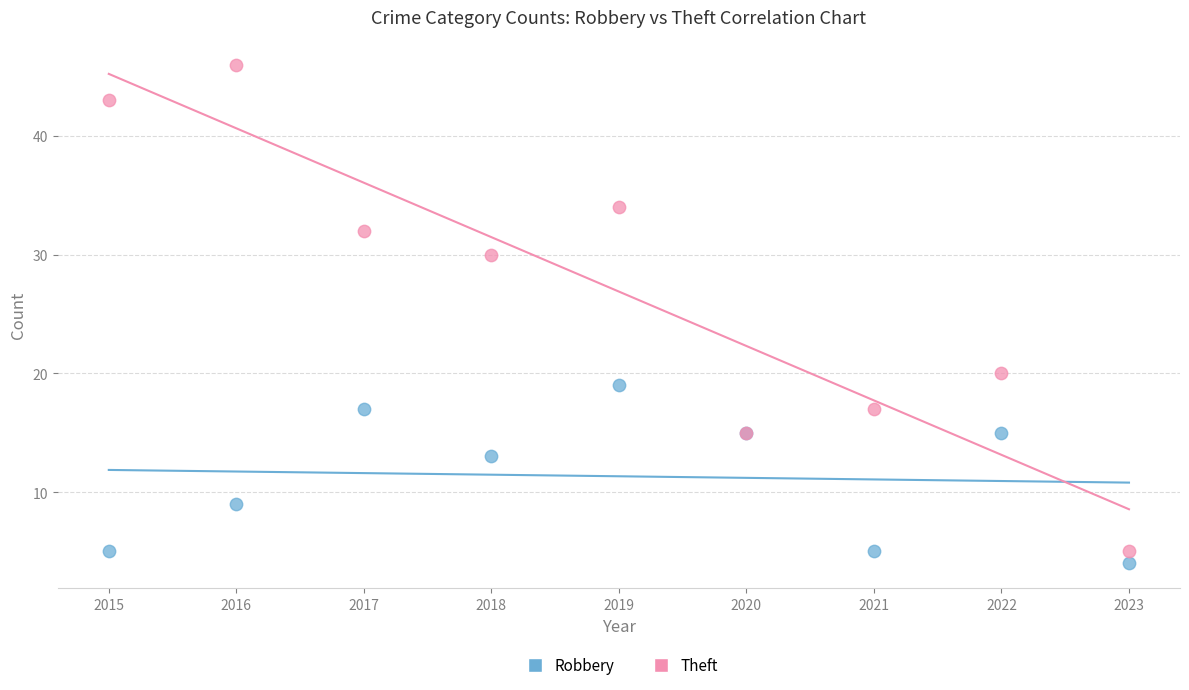

Which series reaches the maximum Y coordinate?

Theft